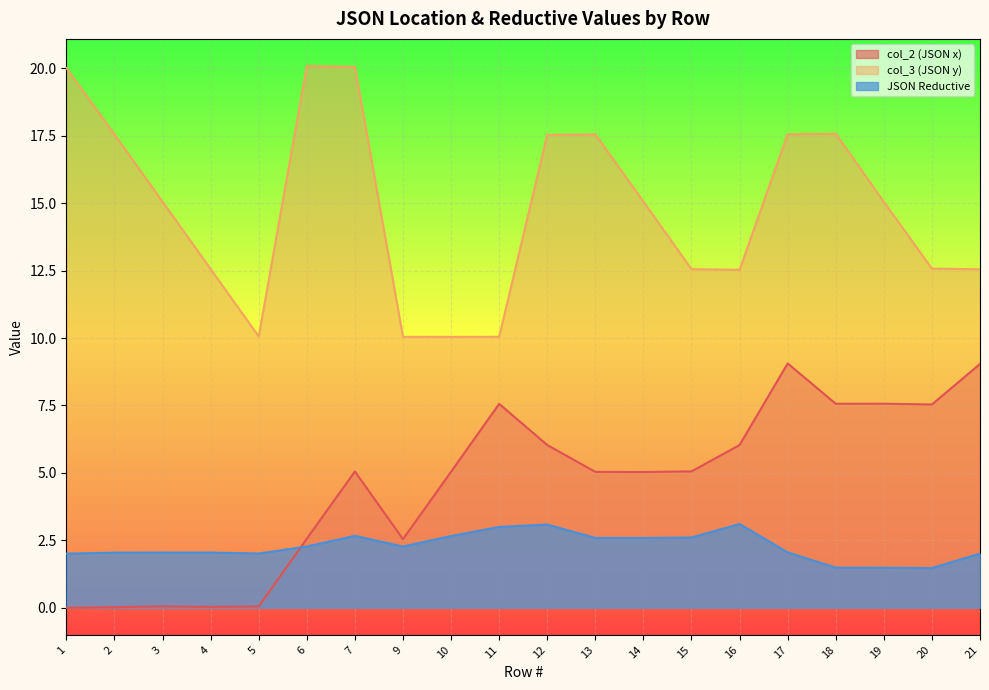

True or false: JSON Reductive has a value of 2.0 at 1.

True